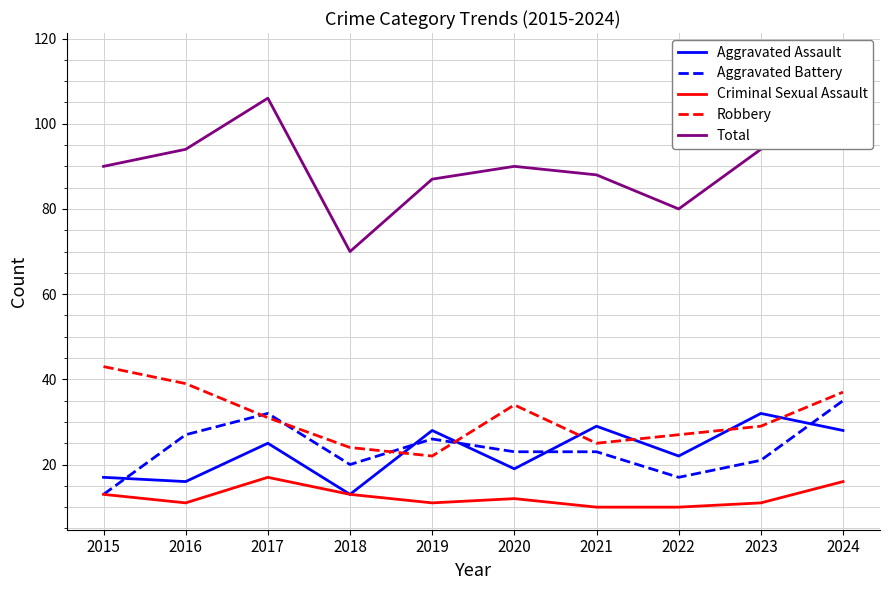

Is it true that Total equals 106 at 2017?

True